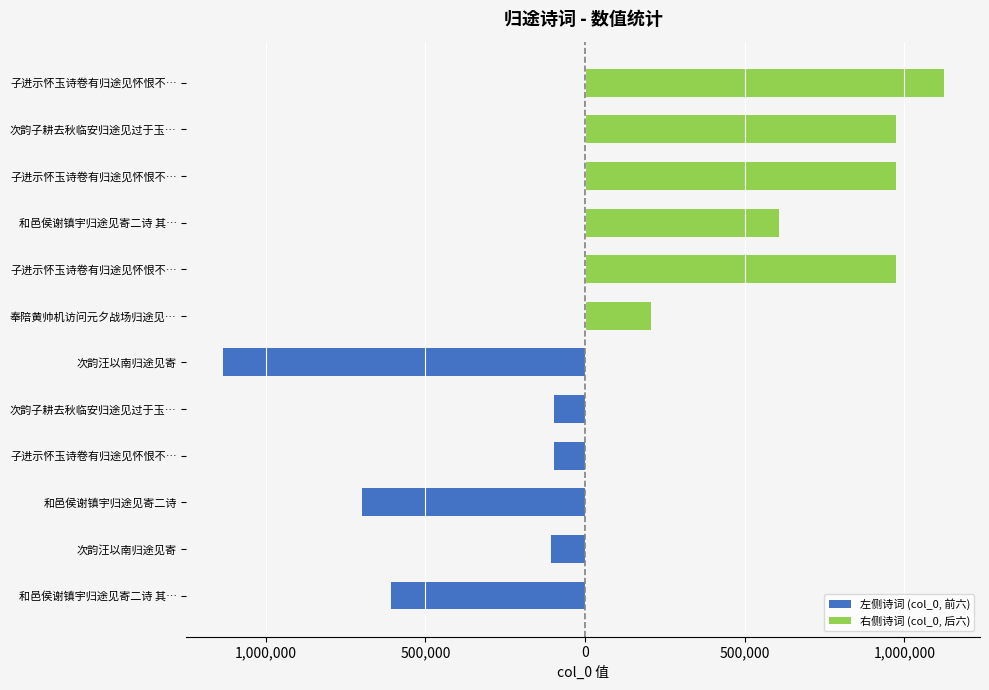

Which series has the widest spread of values?

左侧诗词 (col_0, 前六)